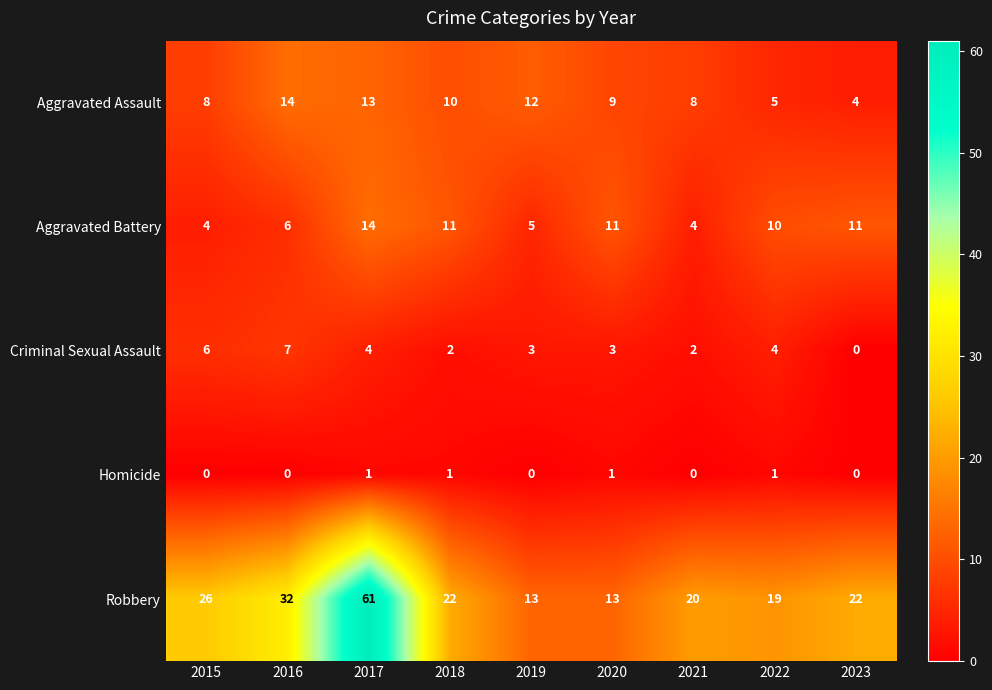

At 2016, list the series in order from smallest to largest.

Homicide, Aggravated Battery, Criminal Sexual Assault, Aggravated Assault, Robbery